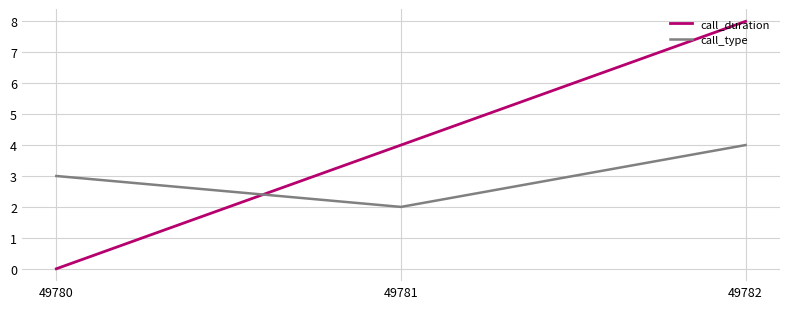

How many lines are shown in the chart?

2